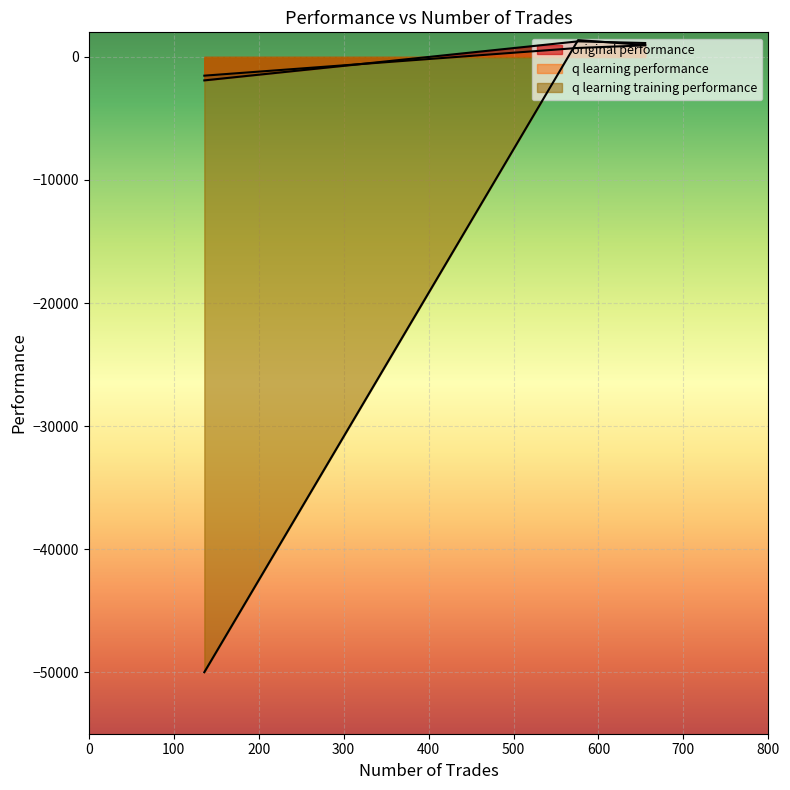

What is the smallest value displayed?

-50000.0